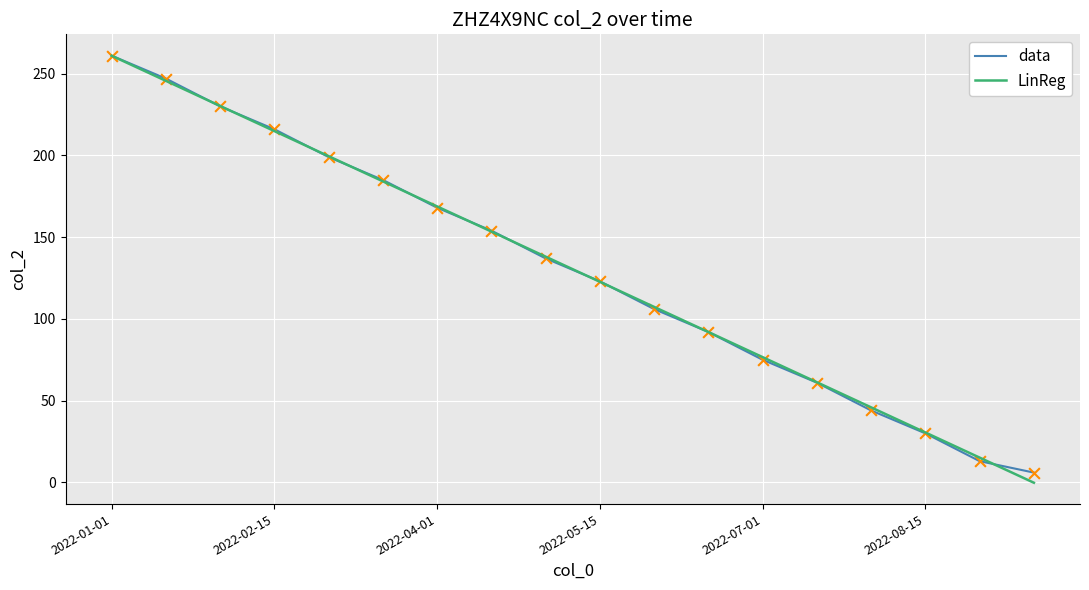

What is the maximum value for data?

261.0